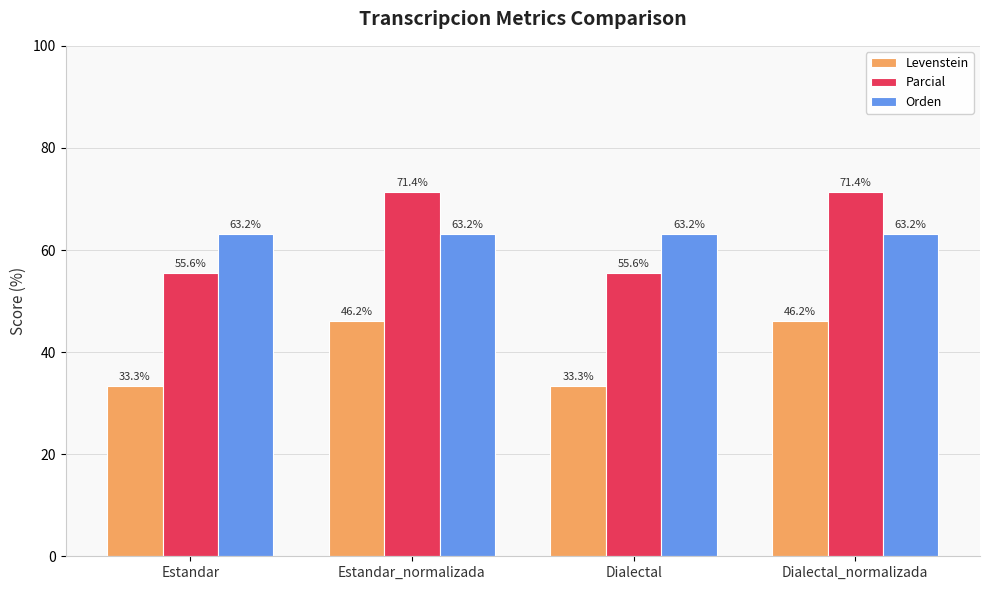

What is the greatest value displayed?

71.4